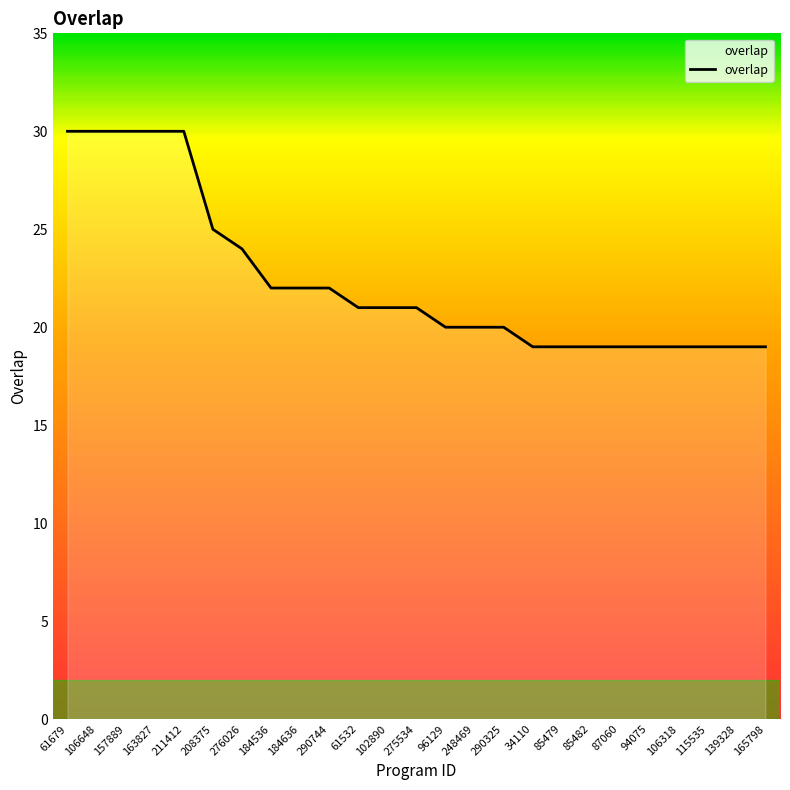

What is the greatest value displayed?

30